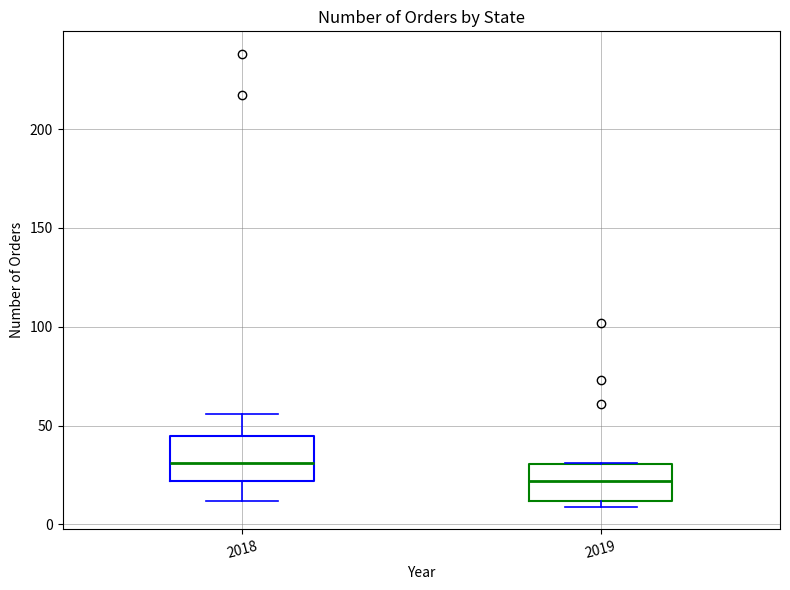

Reading left to right, read every box against the y-axis: the position of its median line, the range the box covers, and the ends of its whiskers. The values are not printed on the chart, so give them approximately, as read against the axis.

2018: median 30, box 20 to 45, whiskers 10 to 55
2019: median 20, box 10 to 30, whiskers 10 (just below the box's lower edge) to 30